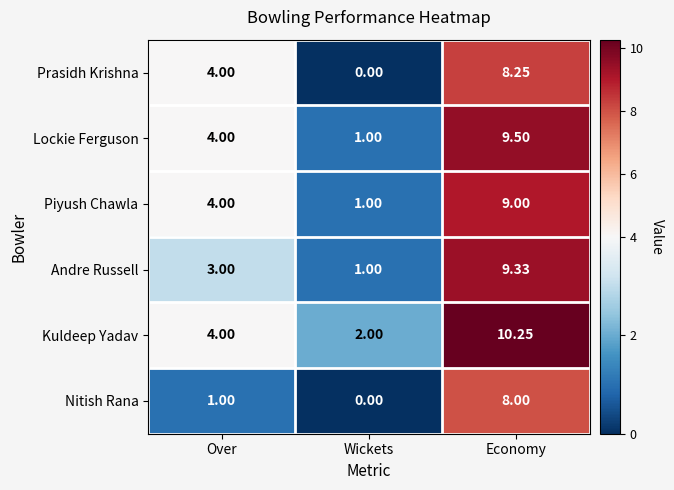

Rank the series by their maximum value, from lowest to highest.

Nitish Rana, Prasidh Krishna, Piyush Chawla, Andre Russell, Lockie Ferguson, Kuldeep Yadav